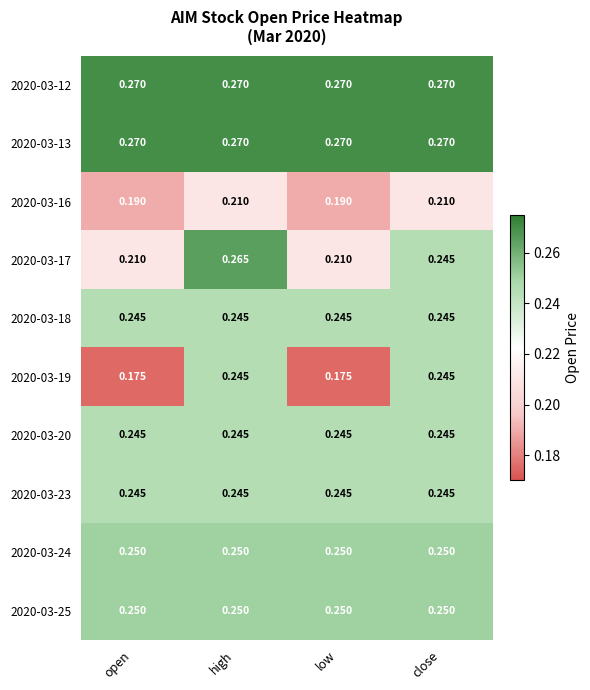

Which series has the widest spread of values?

2020-03-19